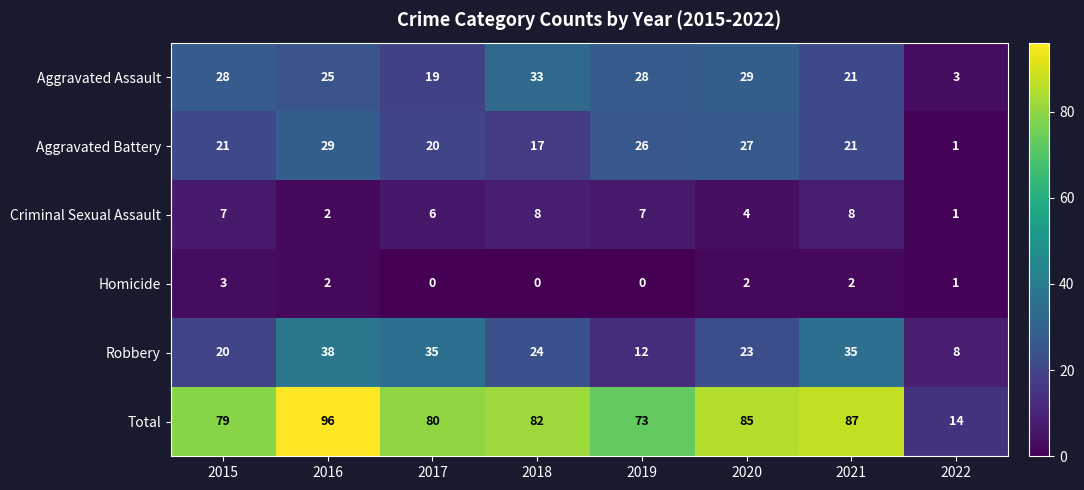

Which series has the largest range (max minus min)?

Total